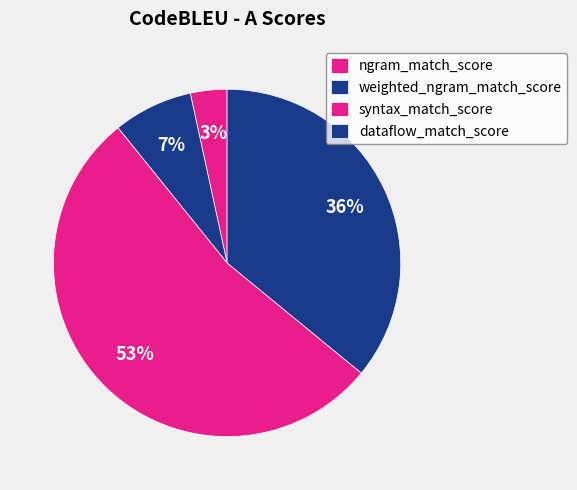

Count the number of slices in the pie.

4